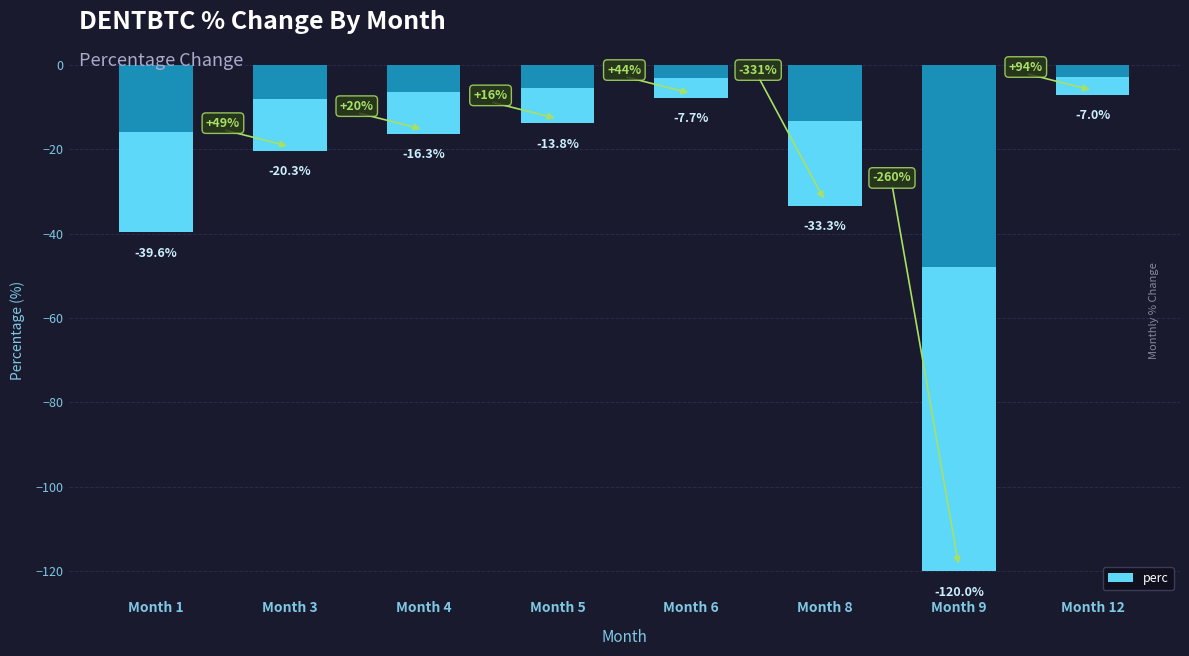

Reading right to left, transcribe all the data shown in this chart.

Month 12=-7.0	Month 9=-120.0	Month 8=-33.3	Month 6=-7.7	Month 5=-13.8	Month 4=-16.3	Month 3=-20.3	Month 1=-39.6